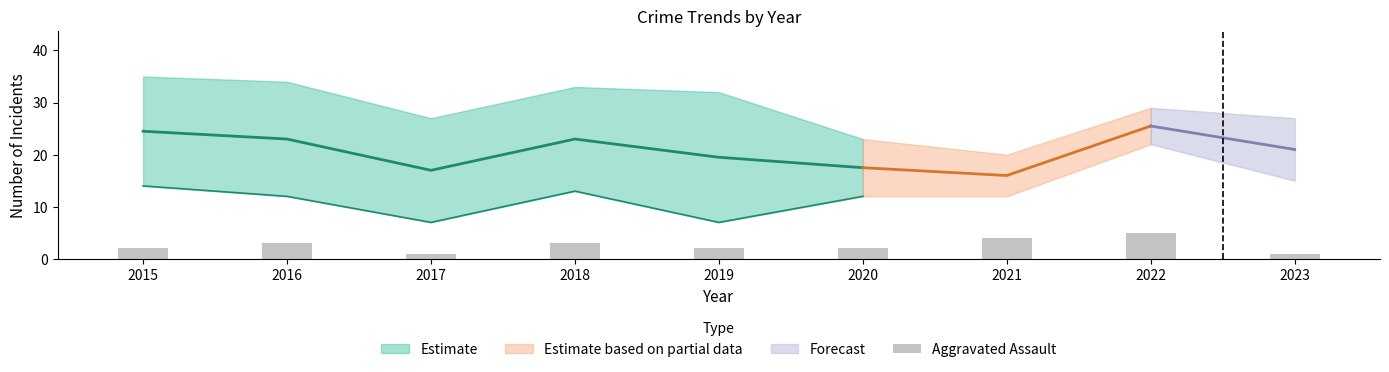

Where is the data nearest to the value 3?

2016